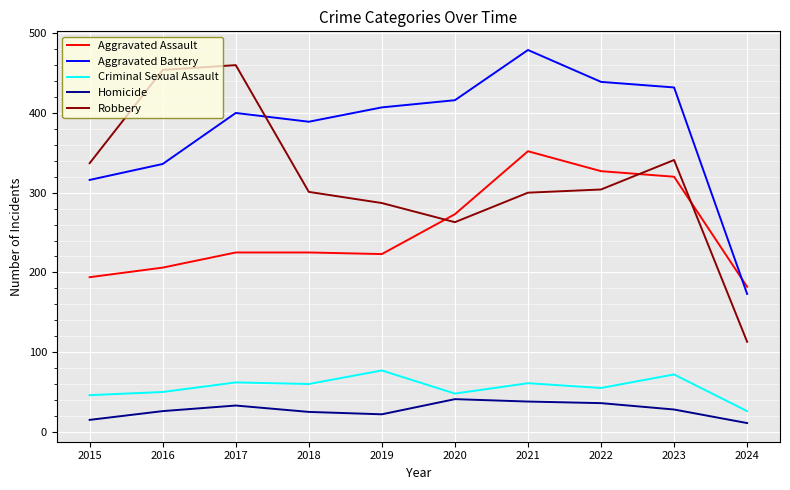

What is the approximate value of Aggravated Battery at 2019, to the nearest 10?

410